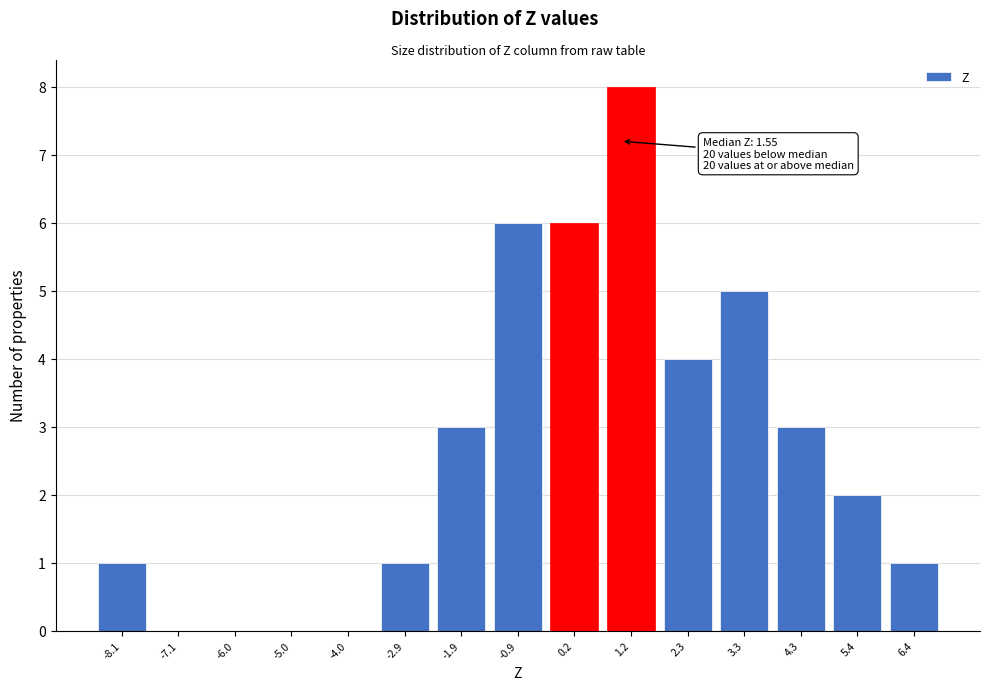

Reading right to left, list all the values displayed in this chart.

6.4=1	5.4=2	4.3=3	3.3=5	2.3=4	1.2=8	0.2=6	-0.9=6	-1.9=3	-2.9=1	-4.0=0	-5.0=0	-6.0=0	-7.1=0	-8.1=1